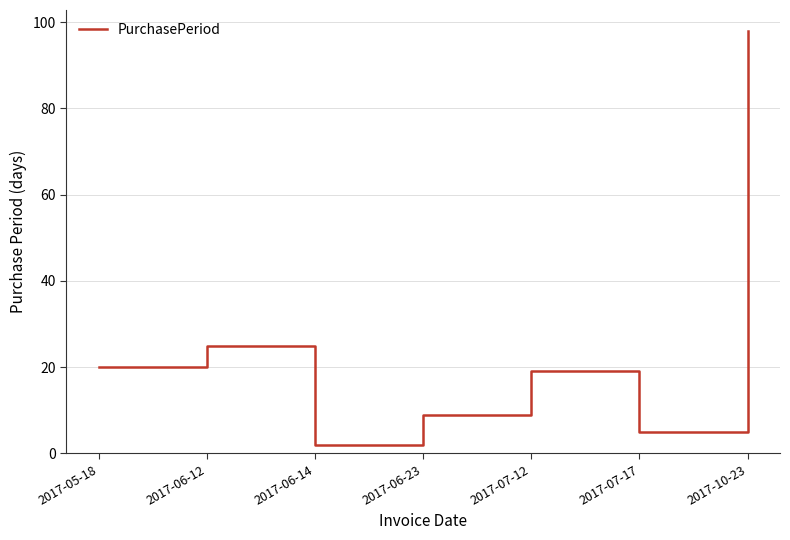

What is the average value?

25